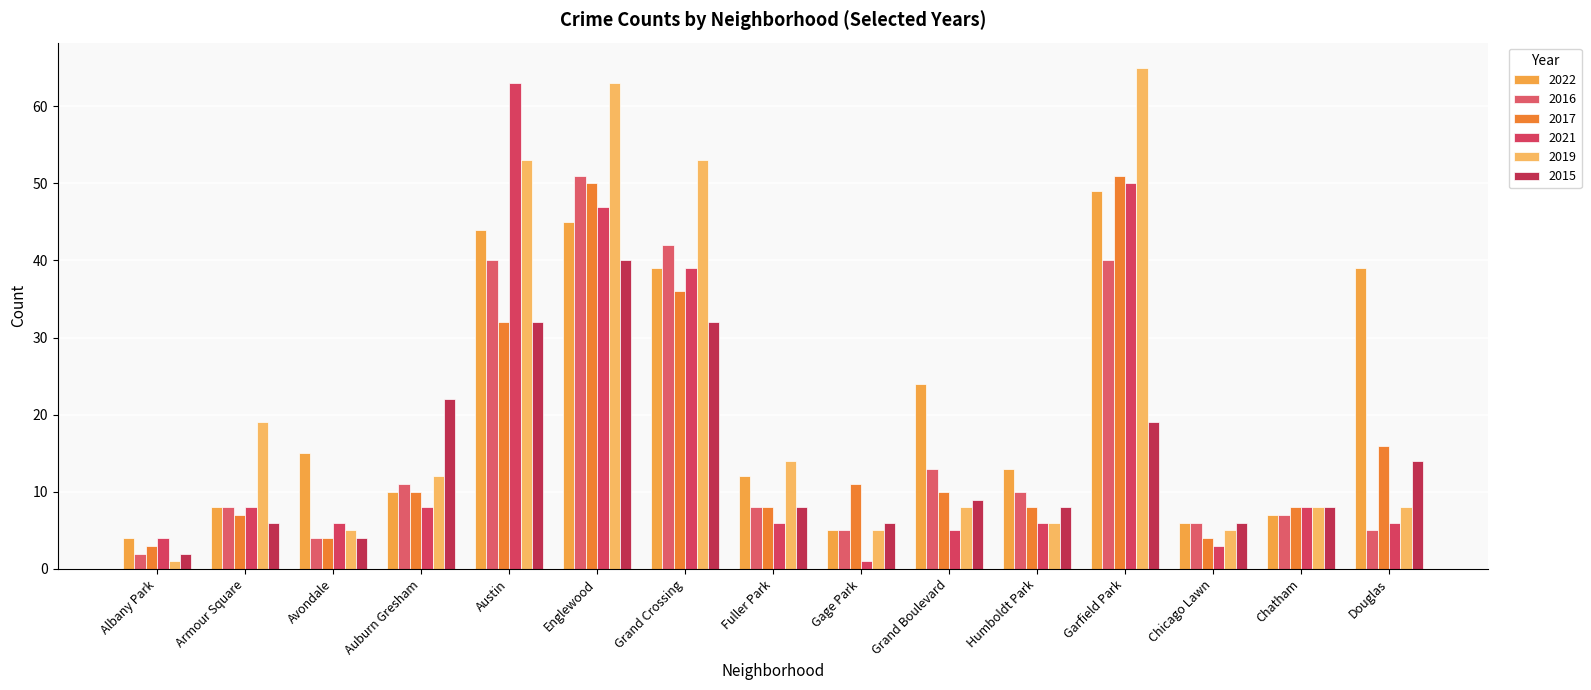

Which label corresponds to the largest value in the chart?

Garfield Park